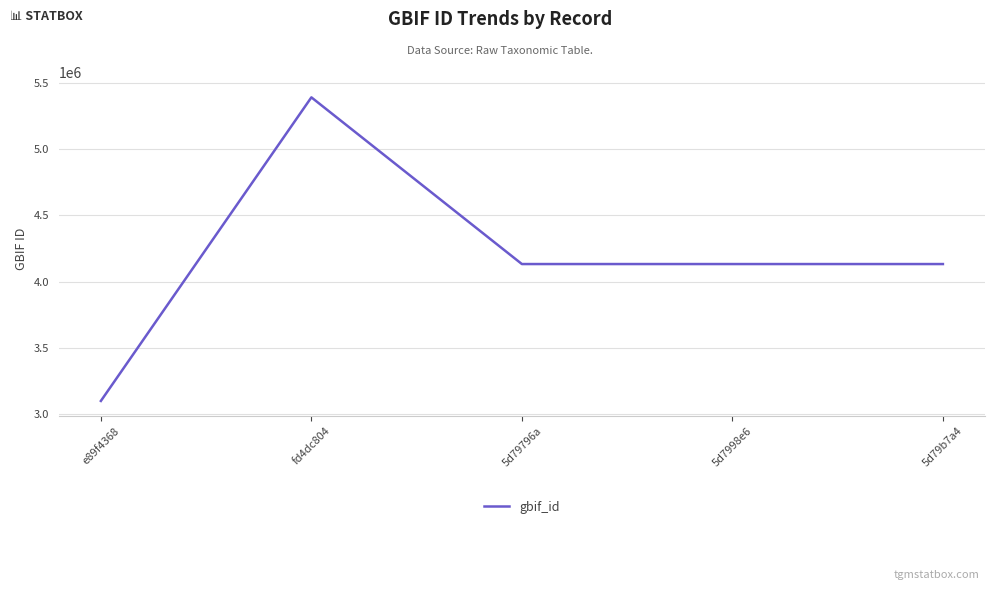

Is it true that the value at fd4dc804 is 3590296?

False